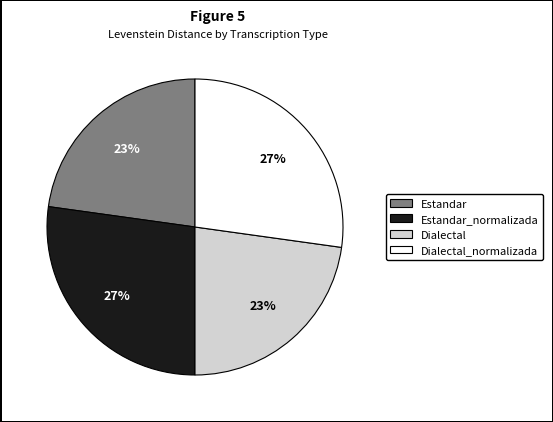

Does any single category account for the majority?

No